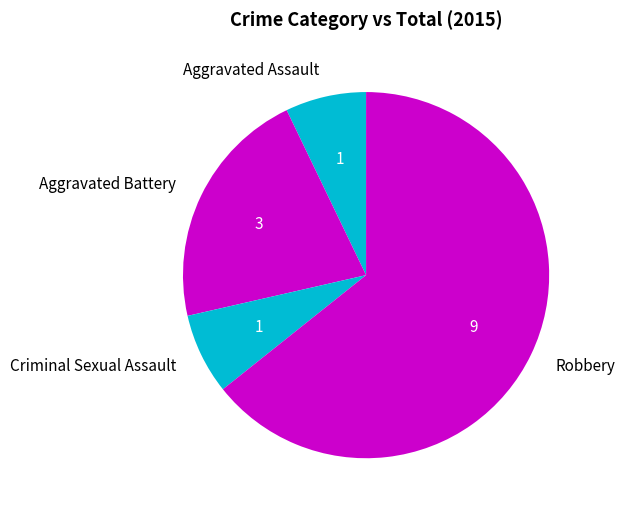

Between Aggravated Battery and Robbery, which is larger?

Robbery